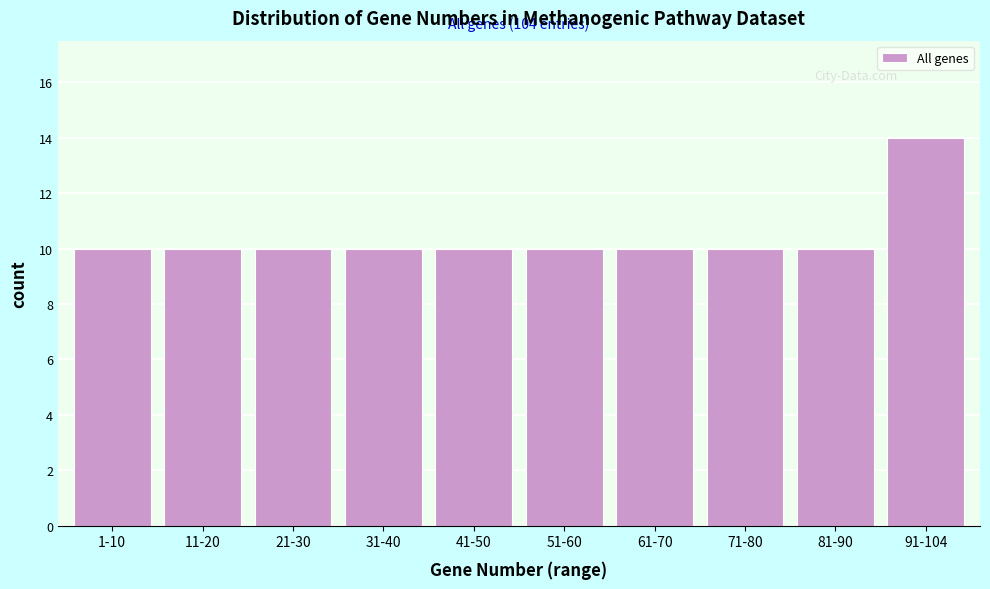

Reading right to left, transcribe all the data shown in this chart.

14	10	10	10	10	10	10	10	10	10